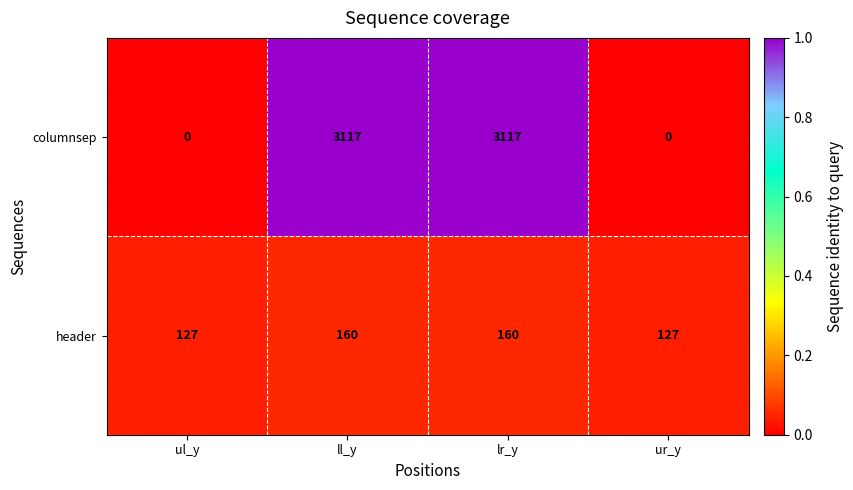

What is the difference between the maximum and minimum values in the header series?

33